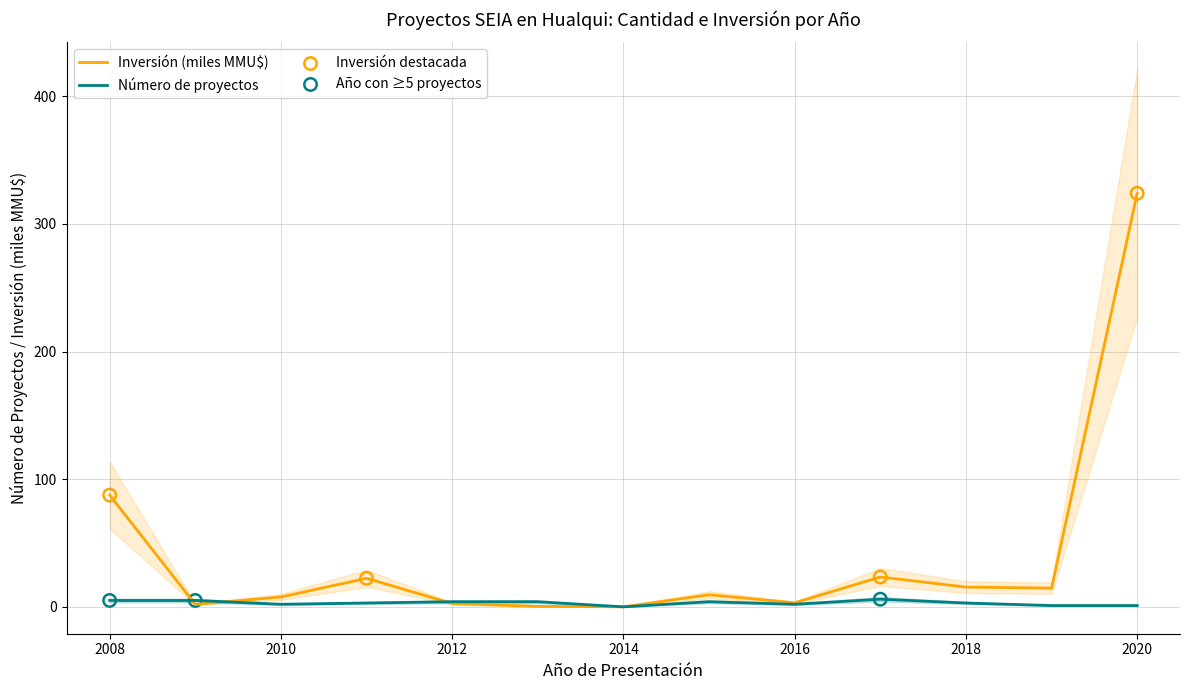

Which series has the largest Y range (max minus min)?

Inversión total (MMU$) x1000